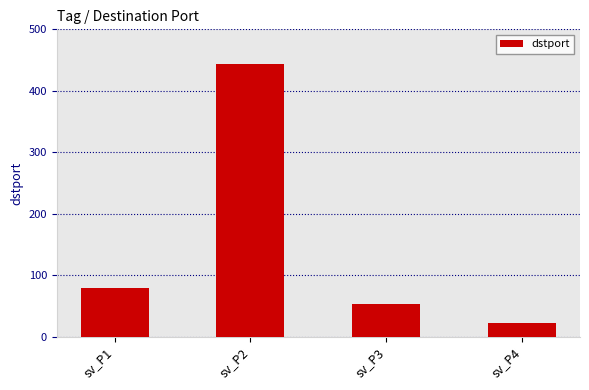

Reading left to right, transcribe all the data shown in this chart.

80	443	53	22